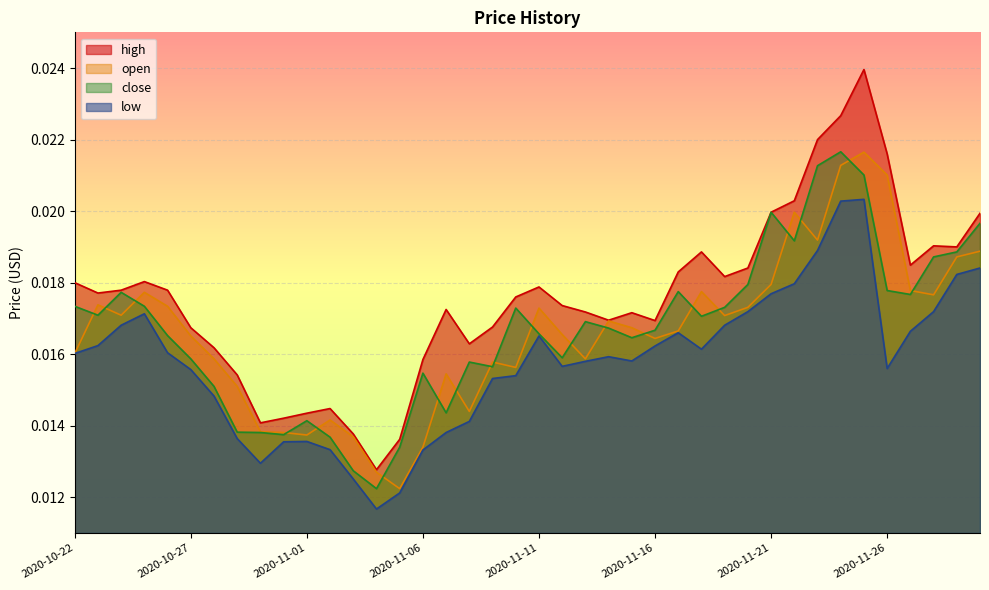

True or false: low and high cross at least once.

False